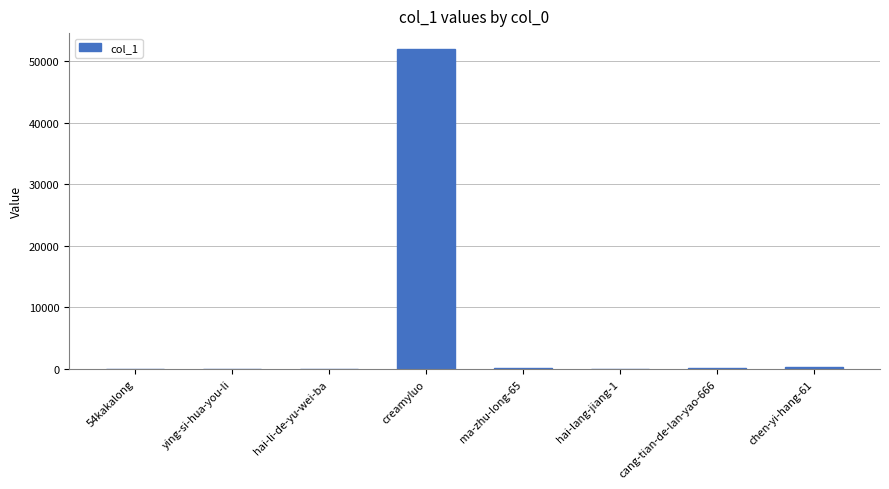

What is the maximum value shown in the chart?

51912